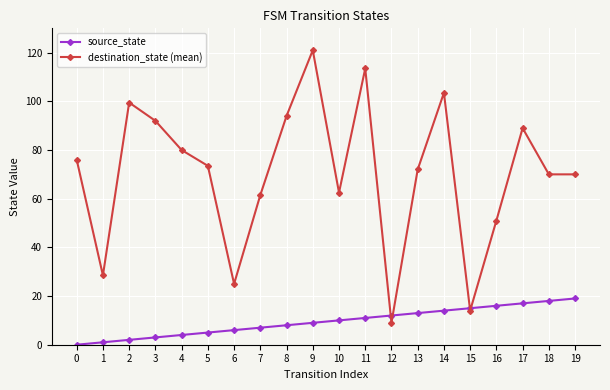

What is the highest value of the destination_state (mean) series?

121.0